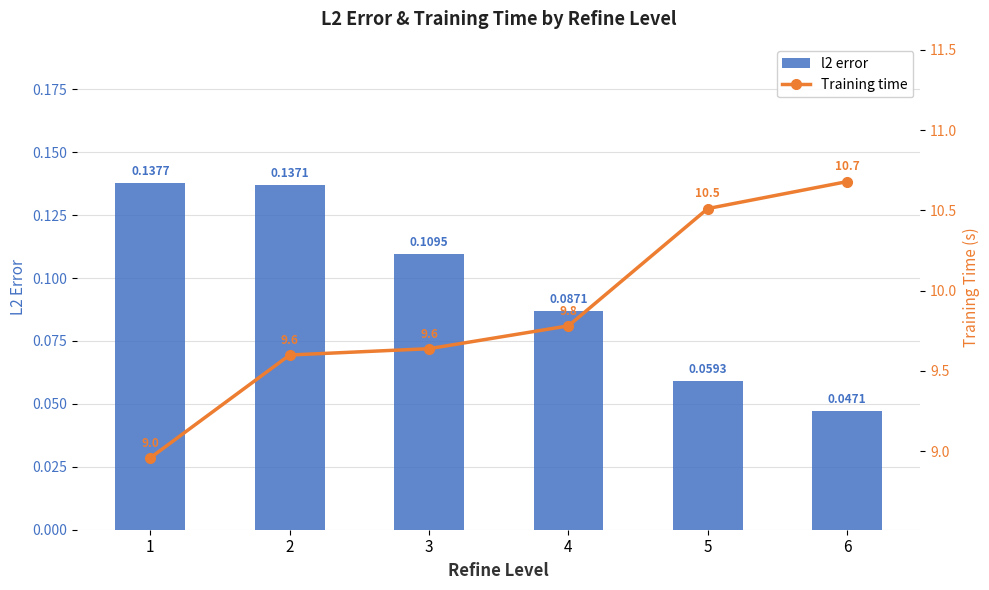

What is the value of the Training time bar at the 3rd from the left?

9.6